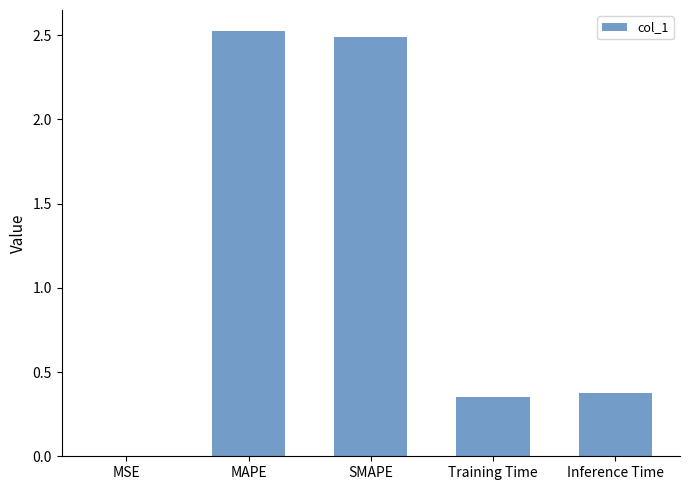

What is the greatest value displayed?

2.5